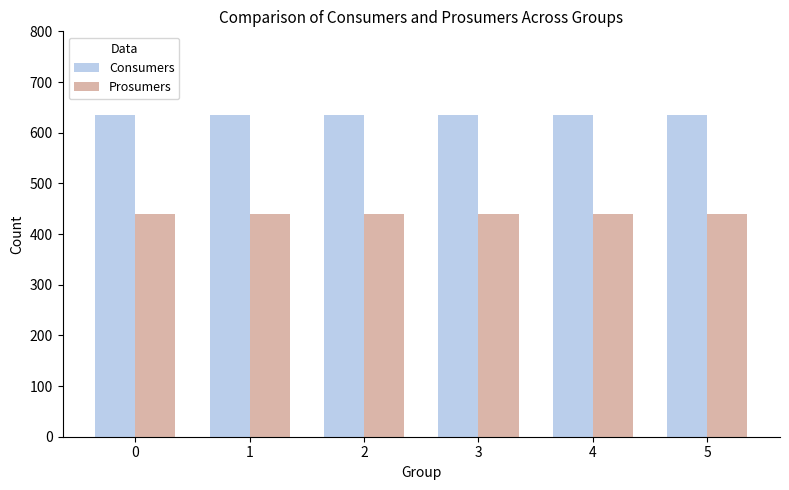

Reading right to left, list all the values displayed in this chart.

Consumers: 5=635	4=635	3=635	2=635	1=635	0=635
Prosumers: 5=440	4=440	3=440	2=440	1=440	0=440